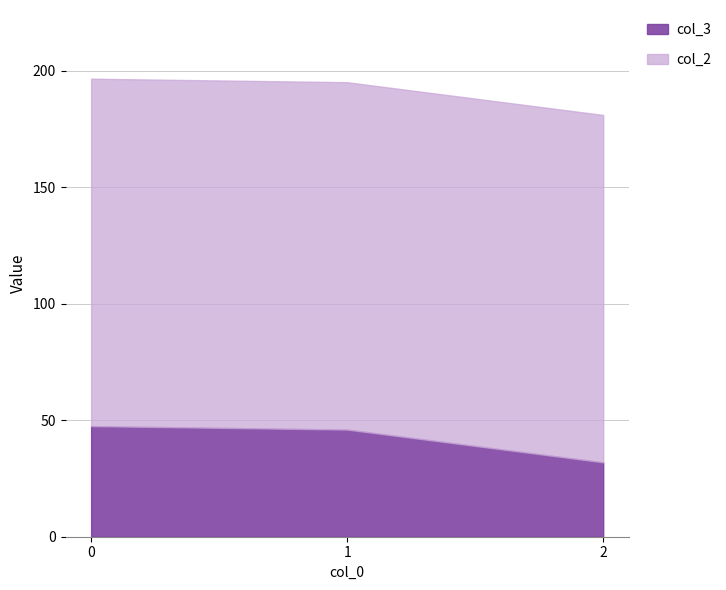

Reading left to right, list all the values displayed in this chart.

col_3: 47.5	46.0	31.9
col_2: 149.2	149.2	149.2